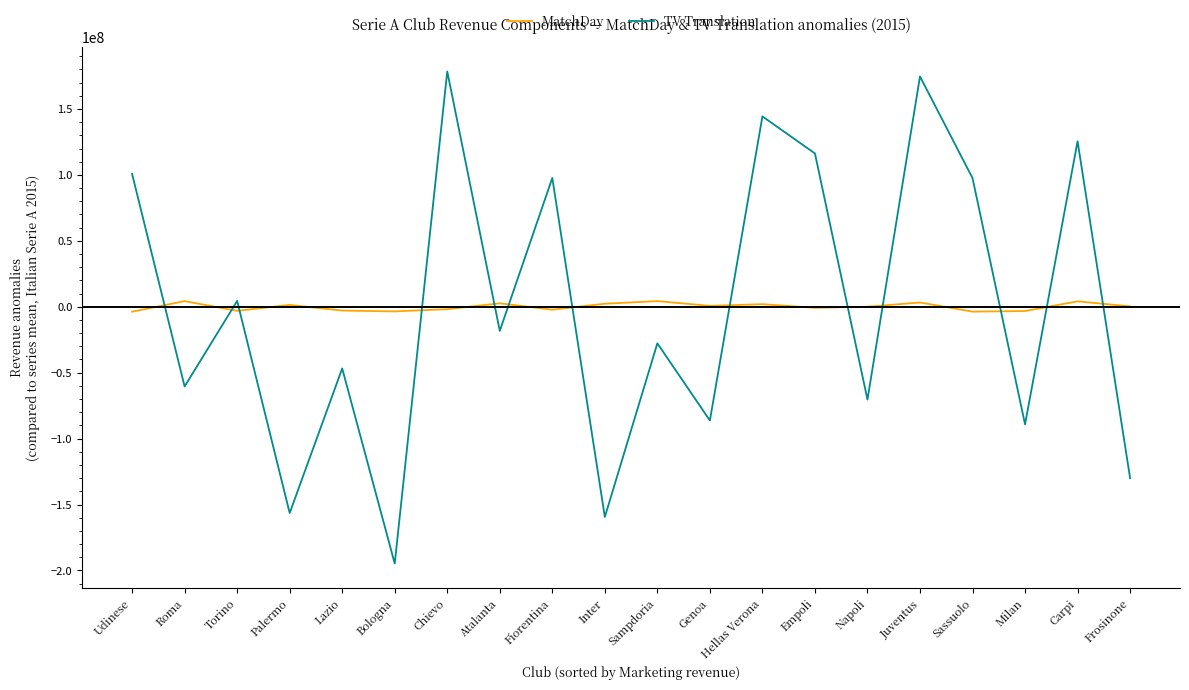

True or false: MatchDay and TV Translation cross at least once.

True